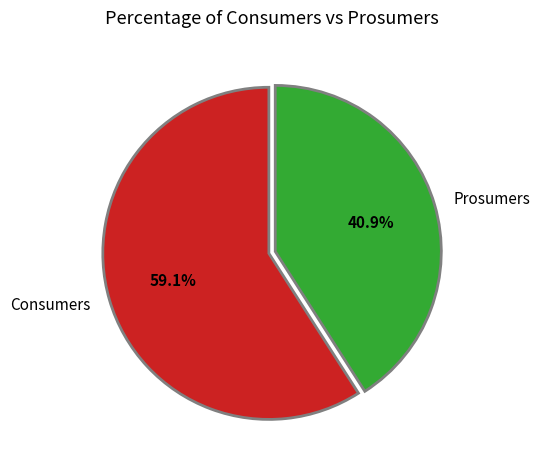

True or false: Consumers accounts for 59% of the total.

True